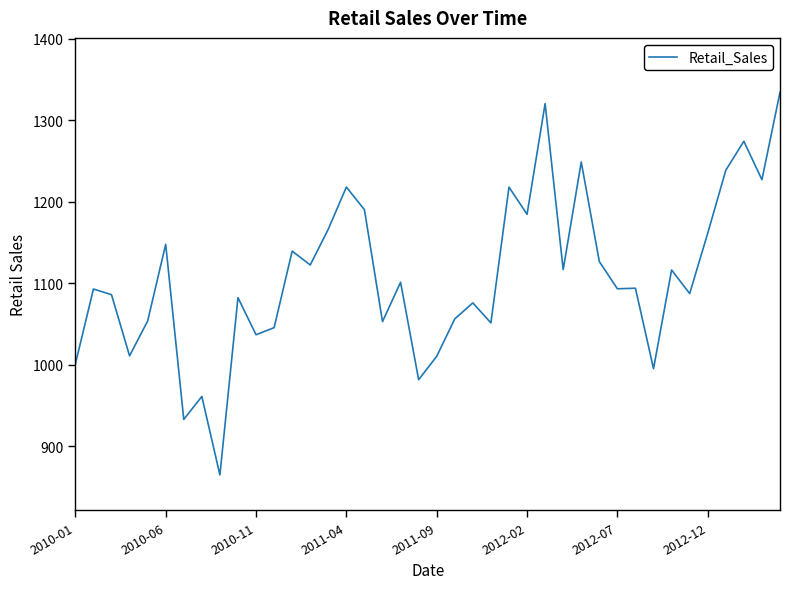

What is the maximum value shown in the chart?

1334.5